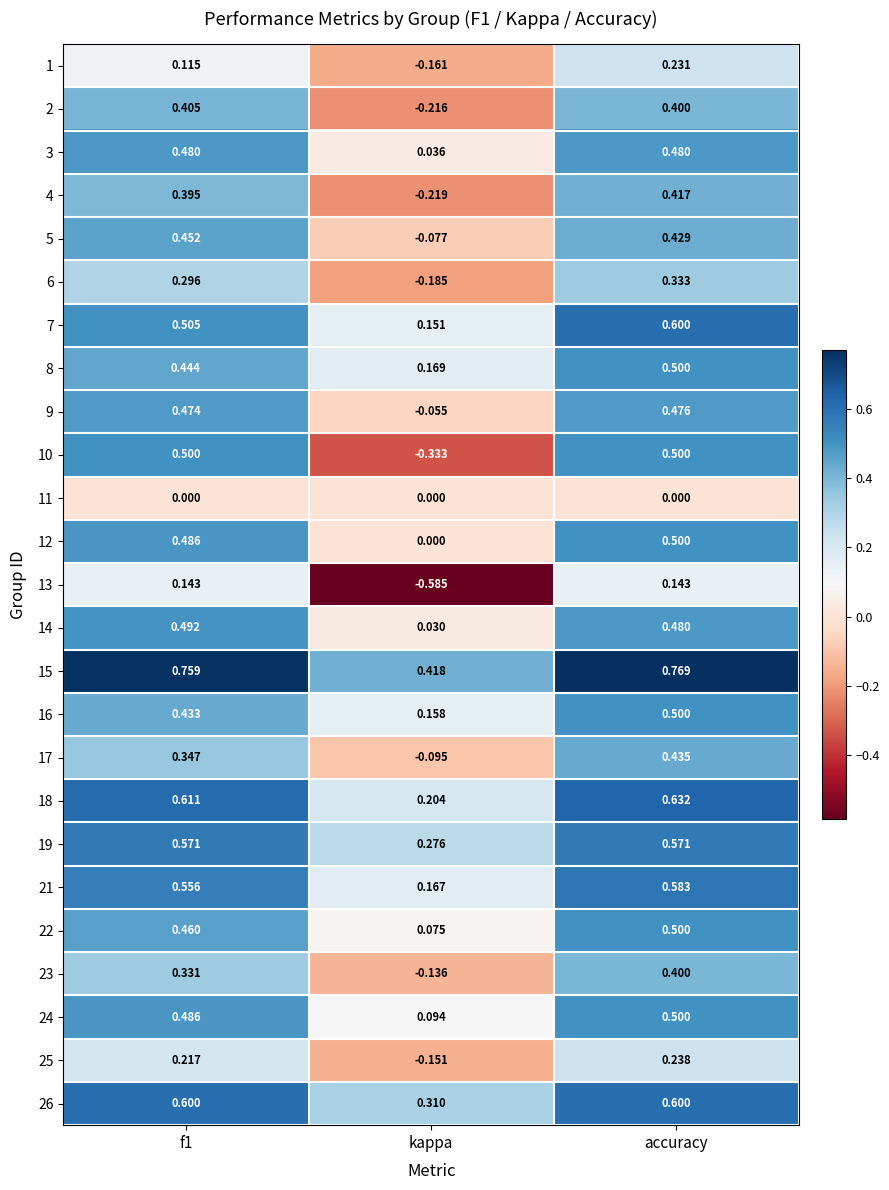

What is the spread (max minus min) of values at kappa?

1.0